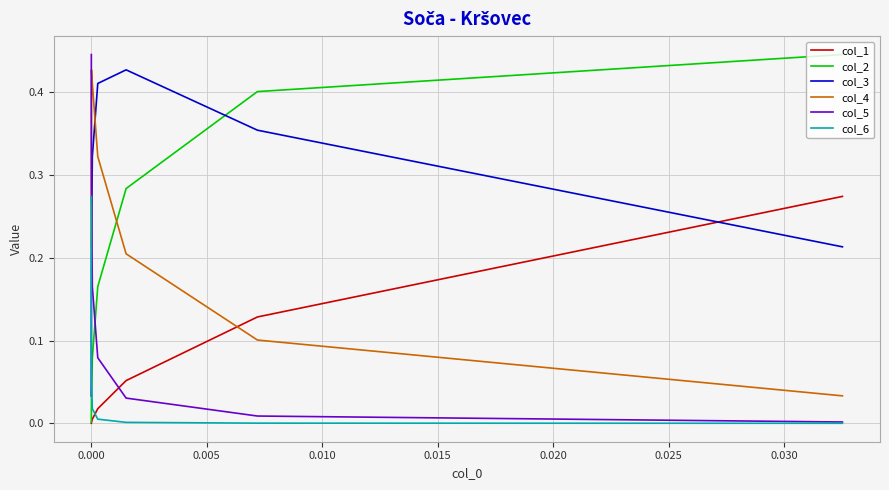

List the series in order of their peak value, highest first.

col_5, col_2, col_4, col_3, col_6, col_1